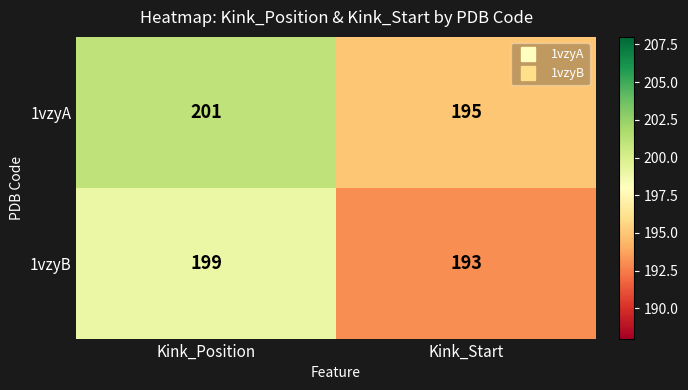

Which series has the largest total across all categories?

1vzyA